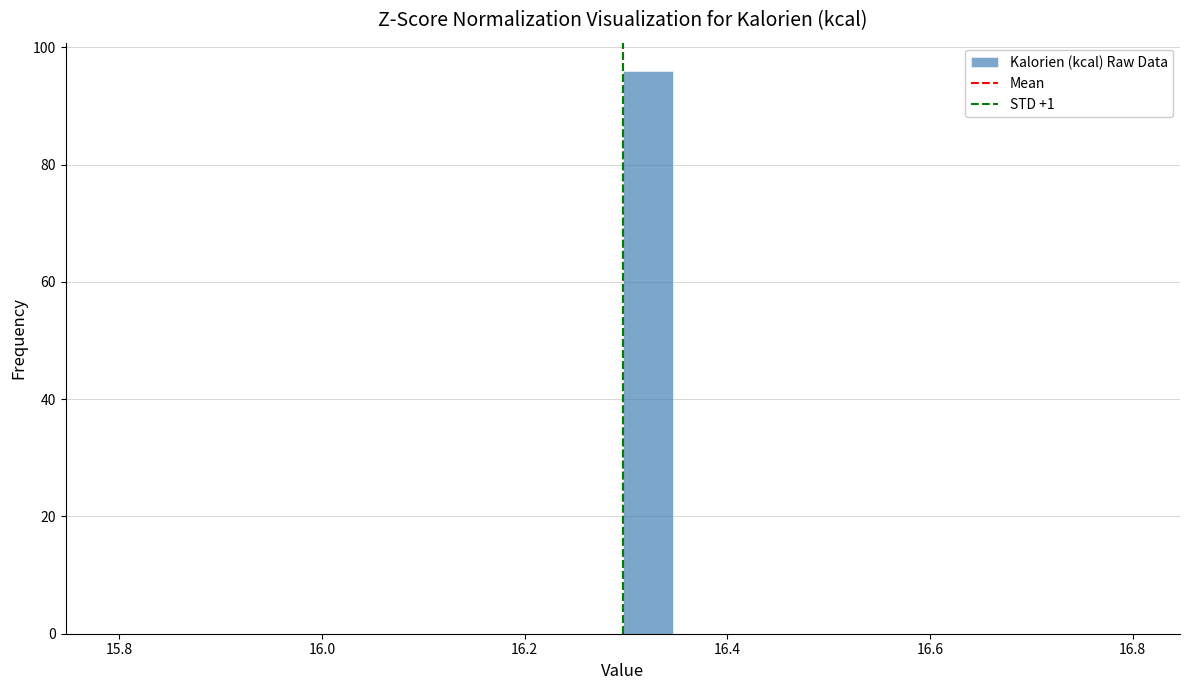

Around what value on the x-axis is the tallest bar? Give the approximate position of its centre, as read against the axis.

16.32